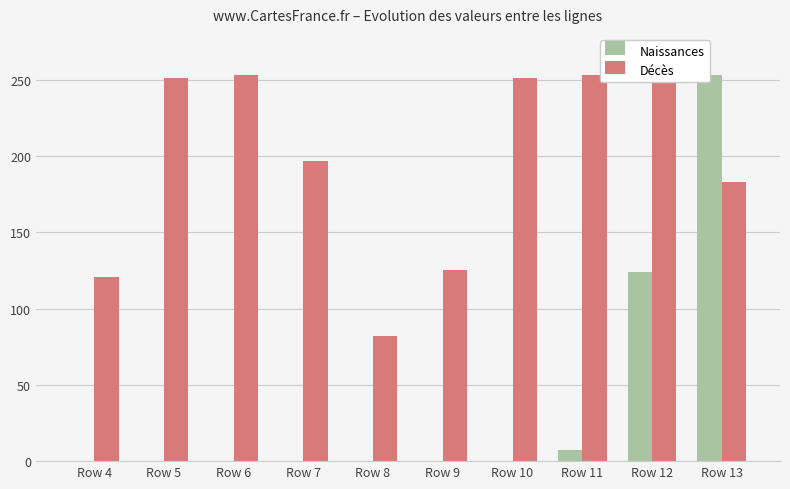

Reading left to right, extract all data points from this chart.

Naissances: 0	0	0	0	0	0	0	7	124	253
Décès: 121	251	253	197	82	125	251	253	250	183